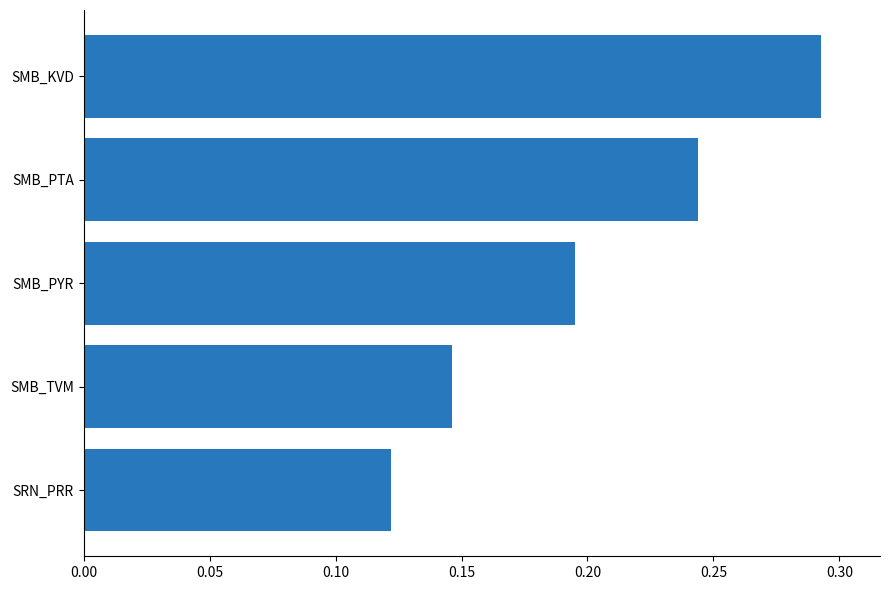

What is the sum of the values at SMB_KVD and SMB_PTA?

0.5